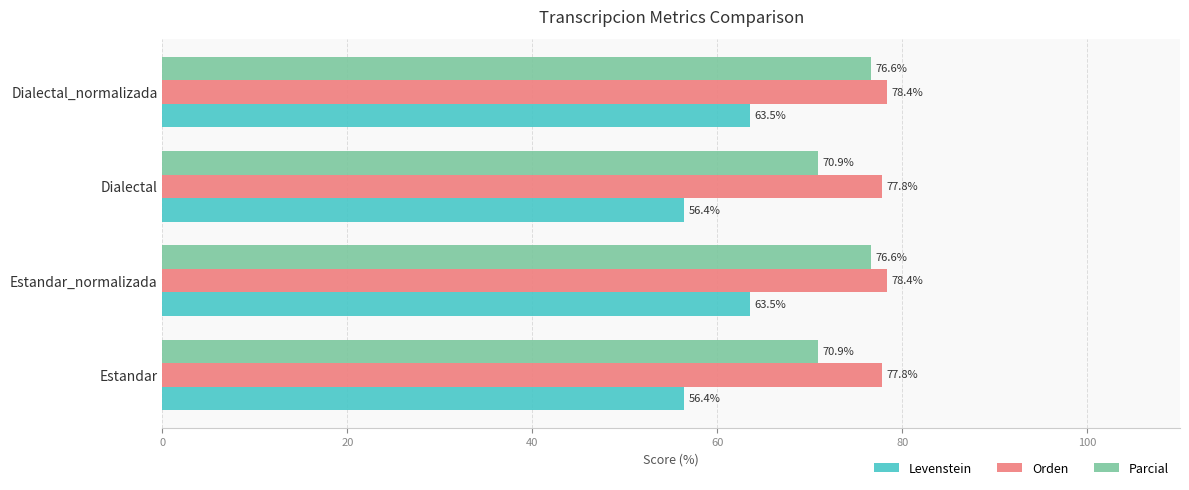

List the series in order of their overall mean, lowest first.

Levenstein, Parcial, Orden